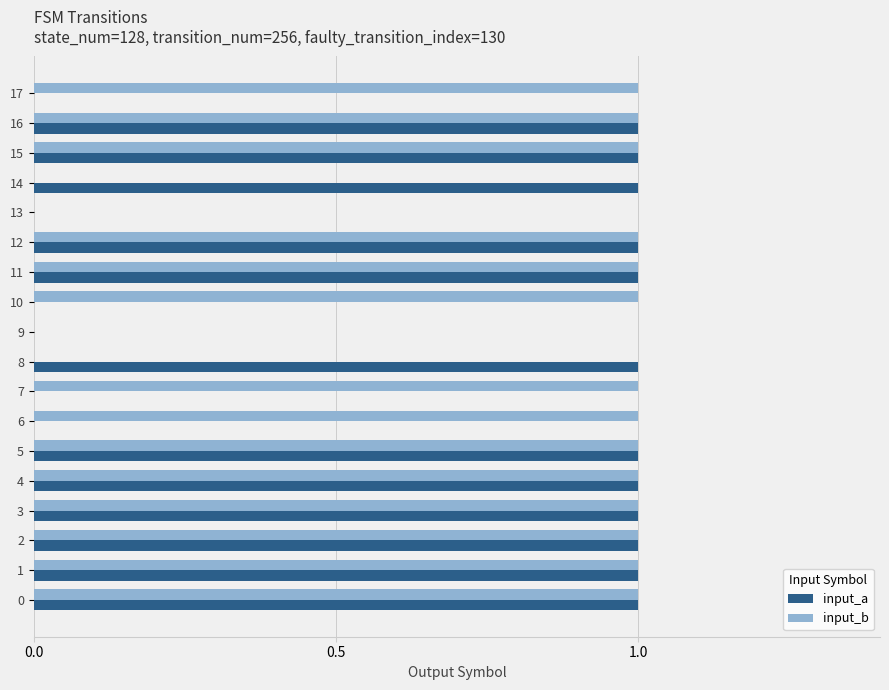

Which series has the largest total across all categories?

input_b